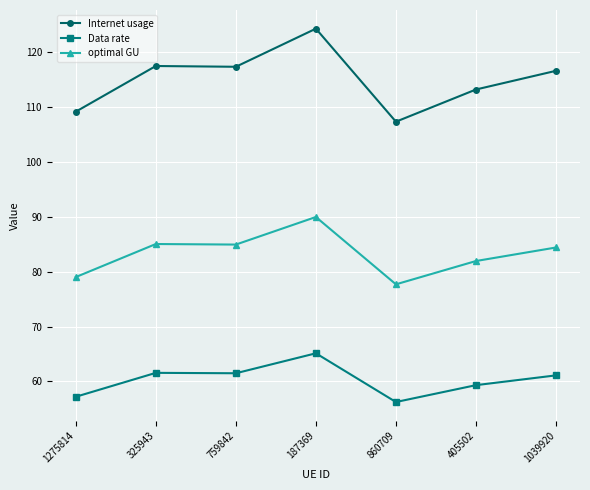

What position from the right is 405502?

2